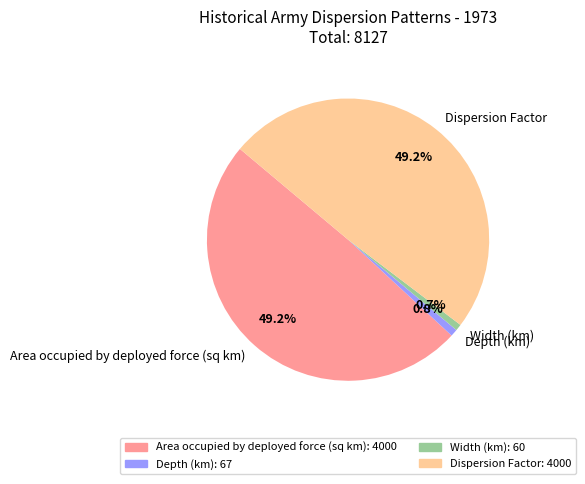

How many segments does this pie chart have?

4